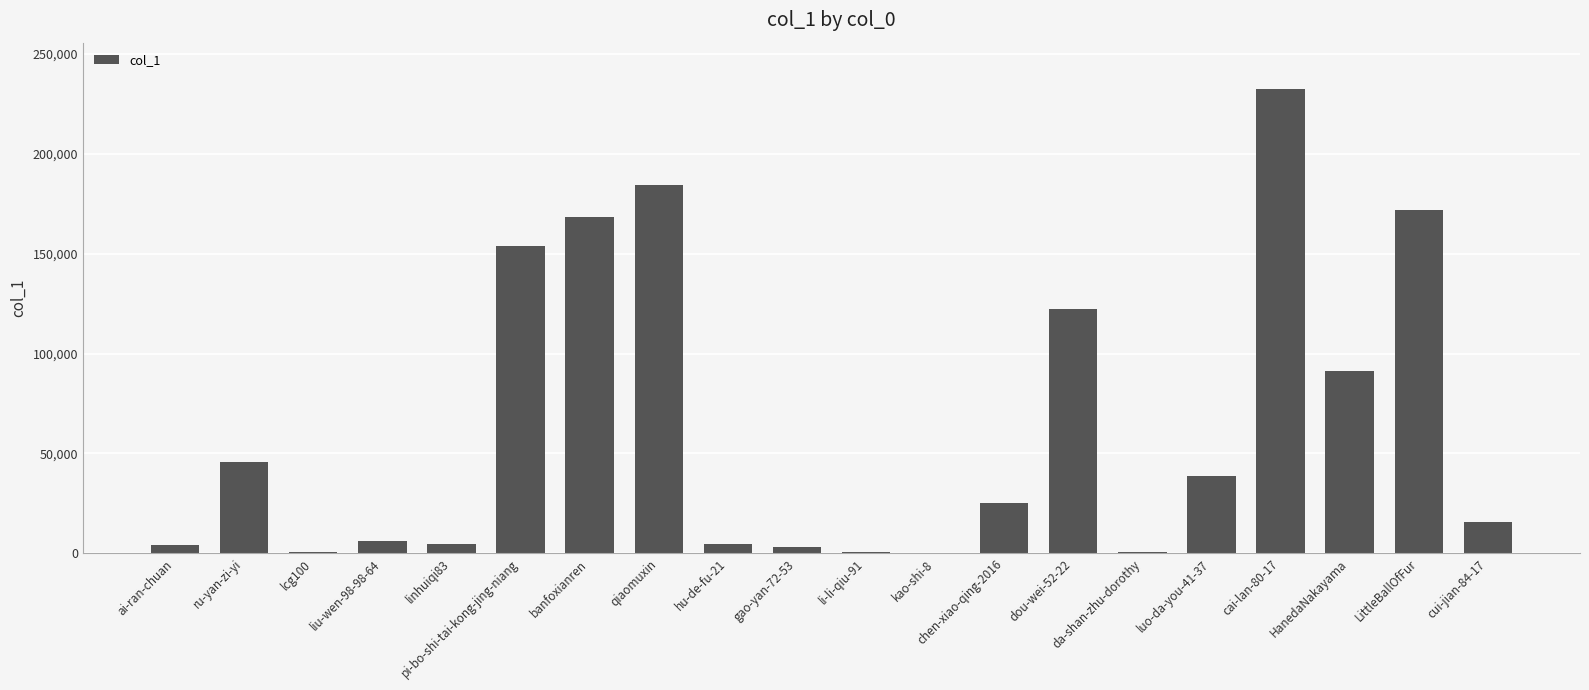

Are the bars grouped side by side (vs. stacked)?

No